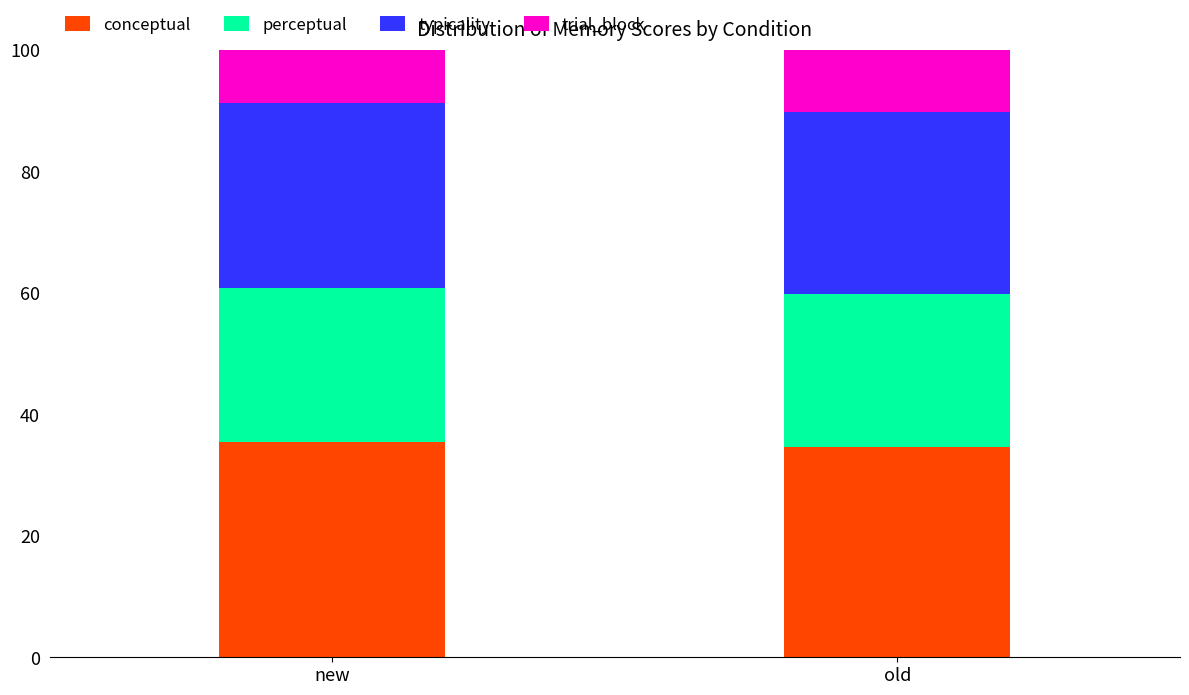

What is the average value of the conceptual series?

35.0